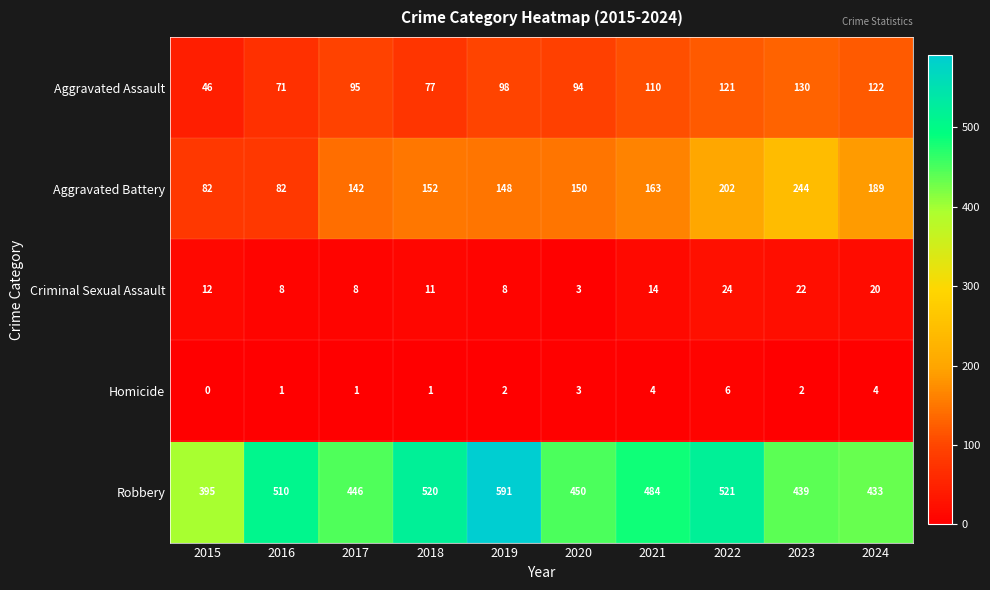

Count the number of categories in the chart.

10